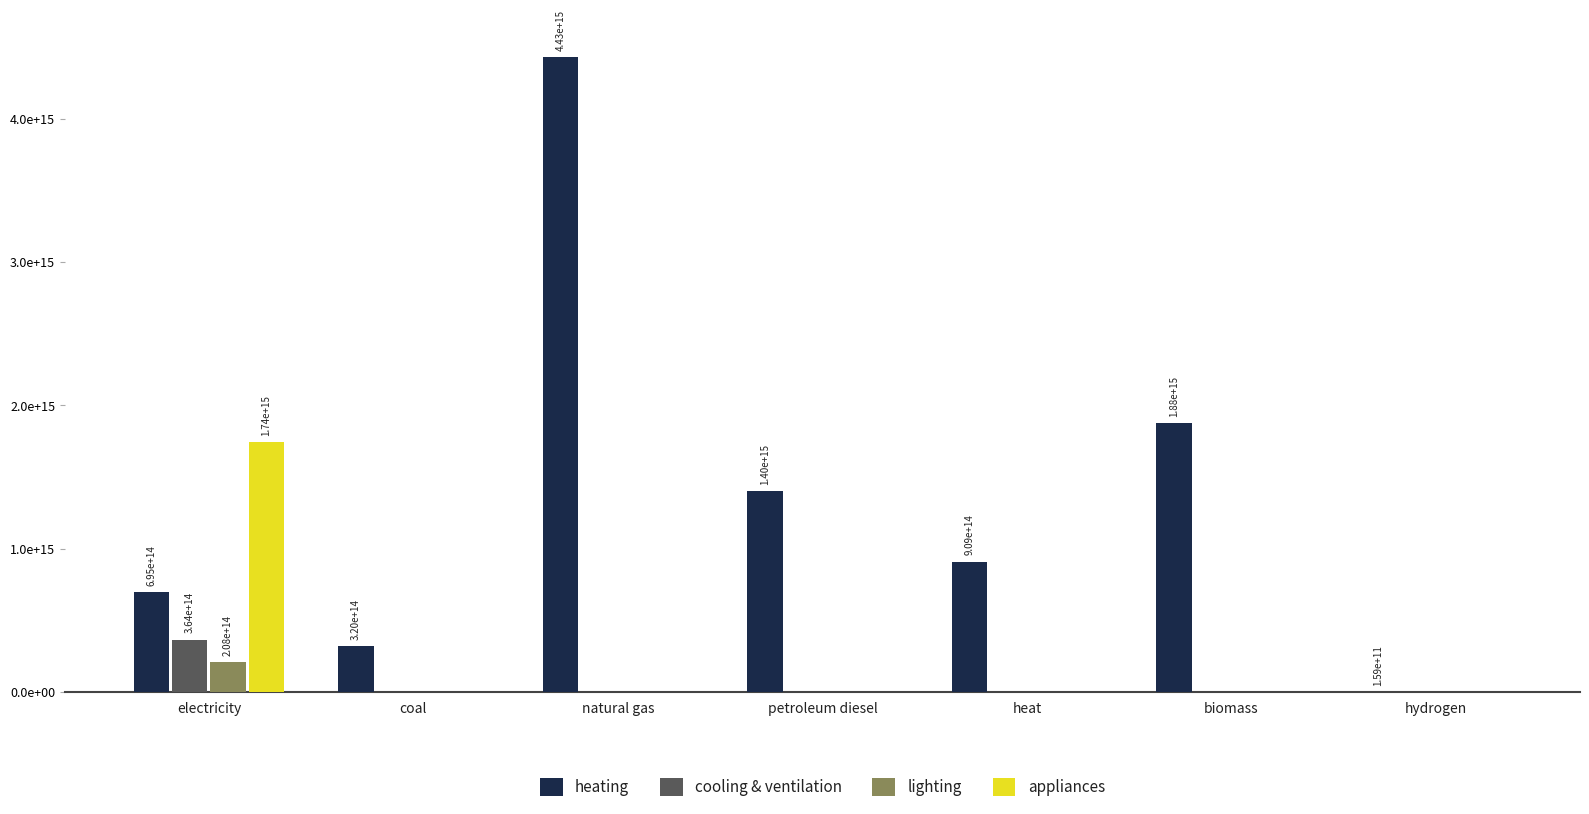

True or false: appliances has a value of 0.0 at petroleum diesel.

True